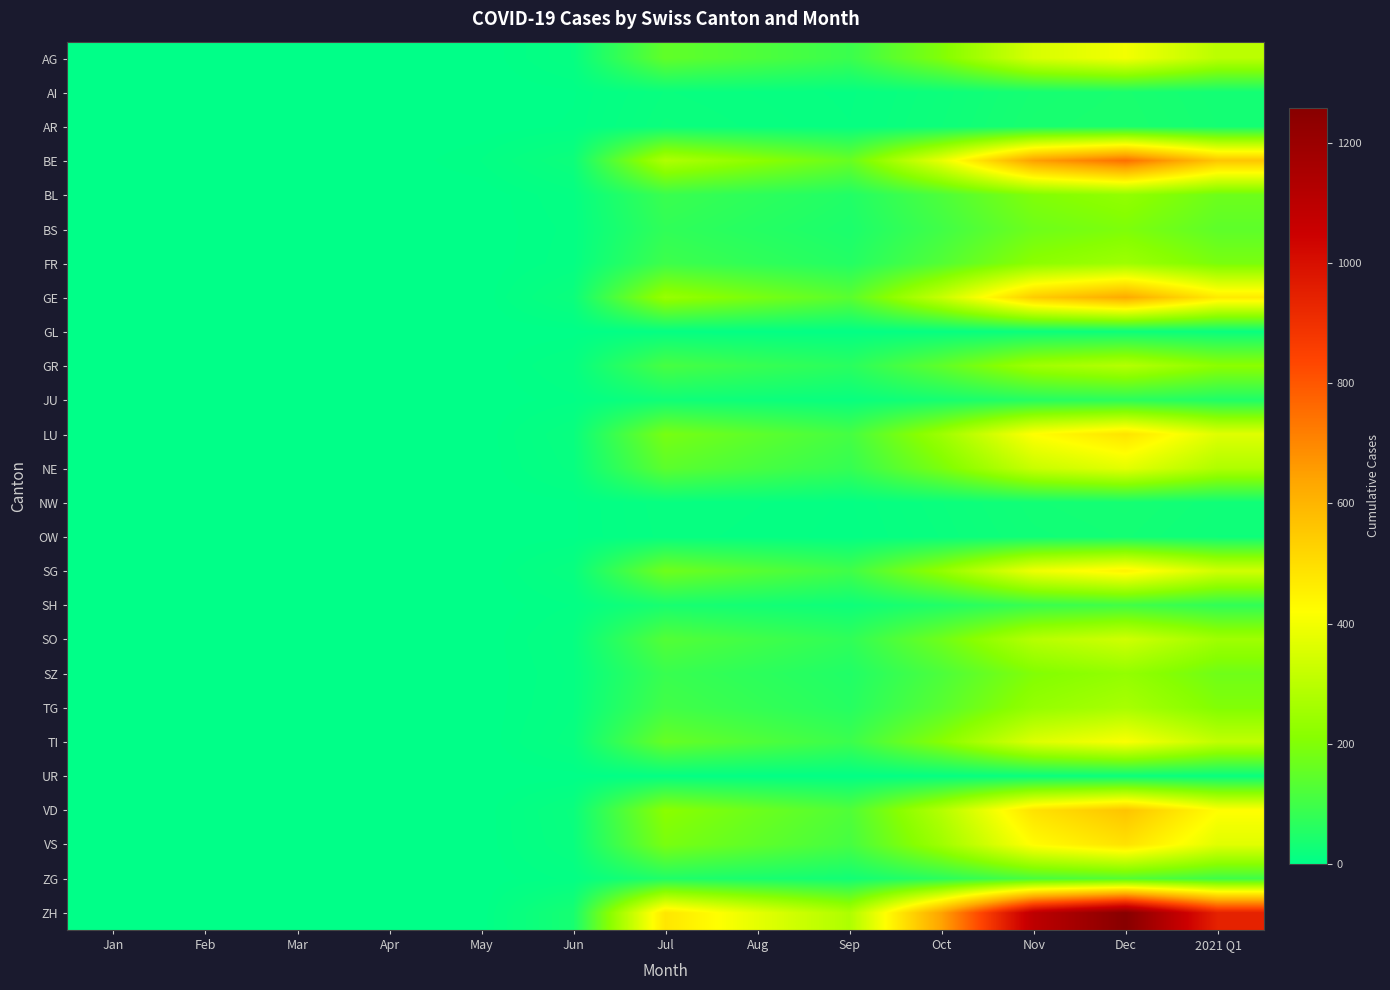

Rank the series by their maximum value, from highest to lowest.

ZH, BE, GE, VD, VS, LU, SG, TI, AG, NE, SO, GR, TG, FR, SZ, BL, BS, ZG, SH, JU, AR, AI, NW, OW, GL, UR